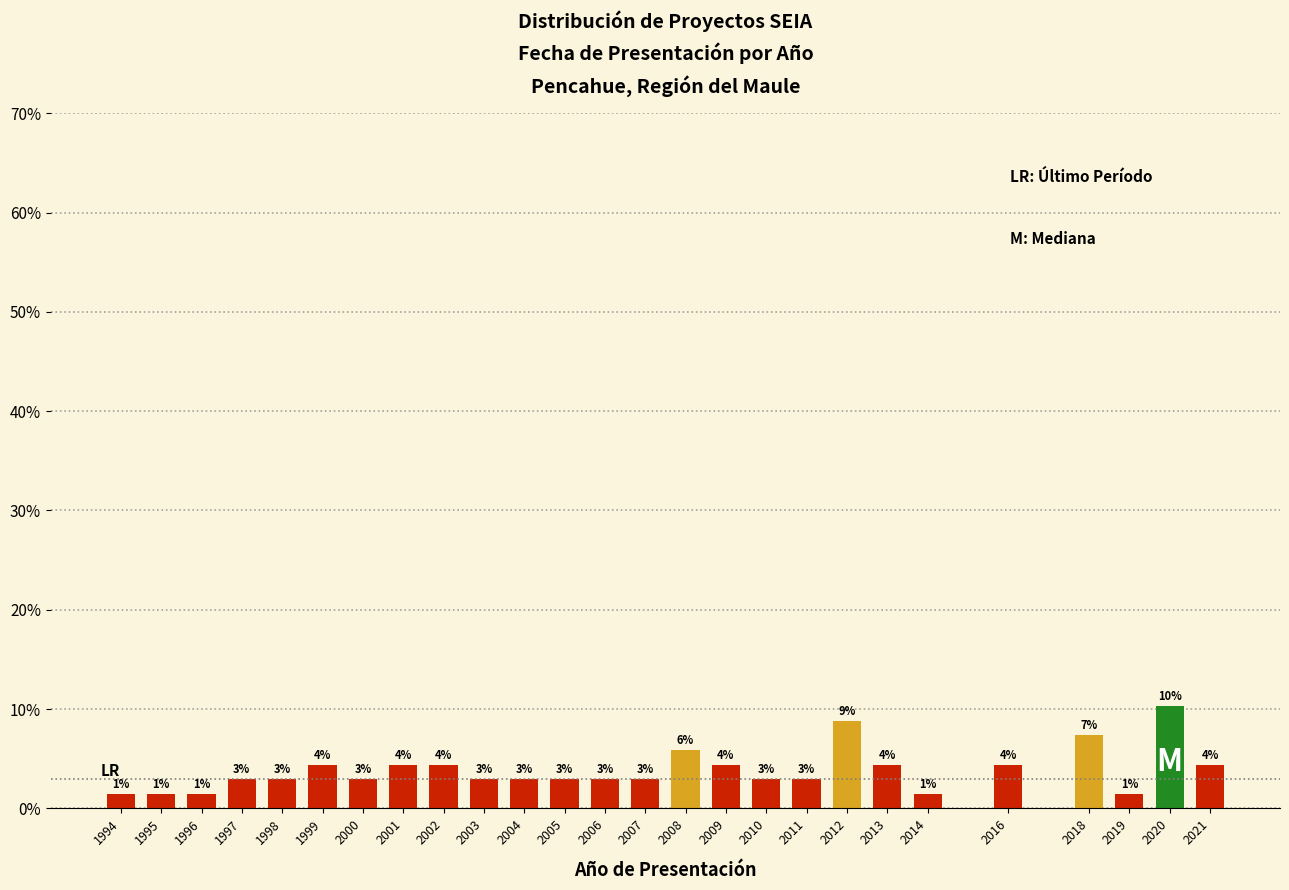

How many bars are there in total?

26